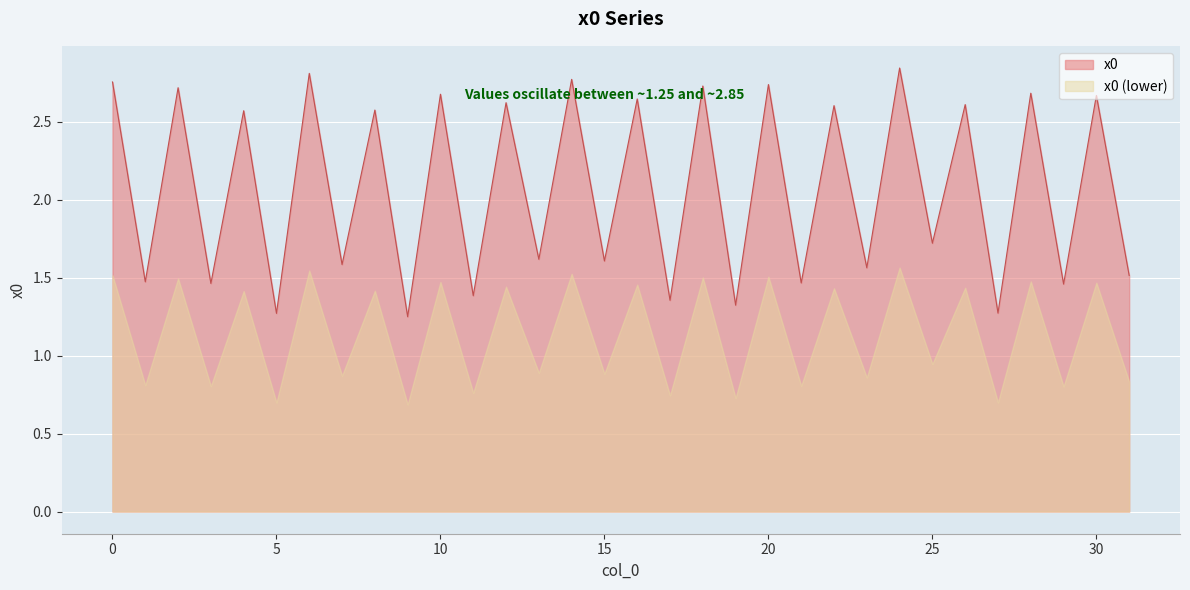

What is the difference between the second highest and minimum values?

1.6